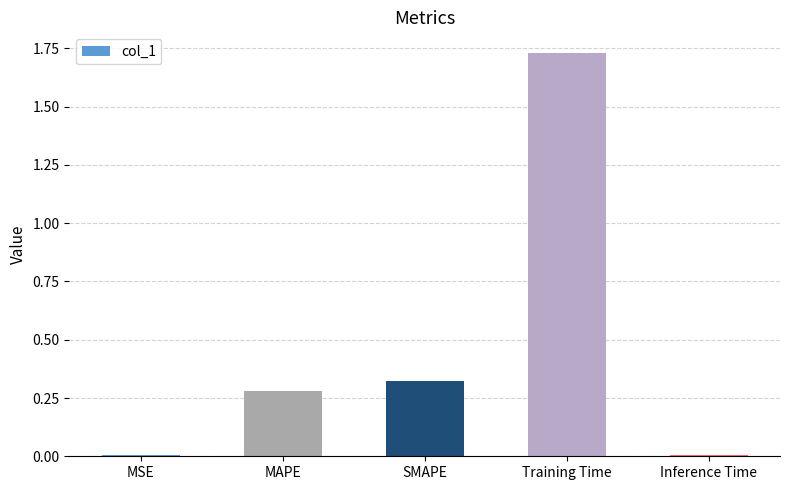

Which category has the highest value across all series?

Training Time